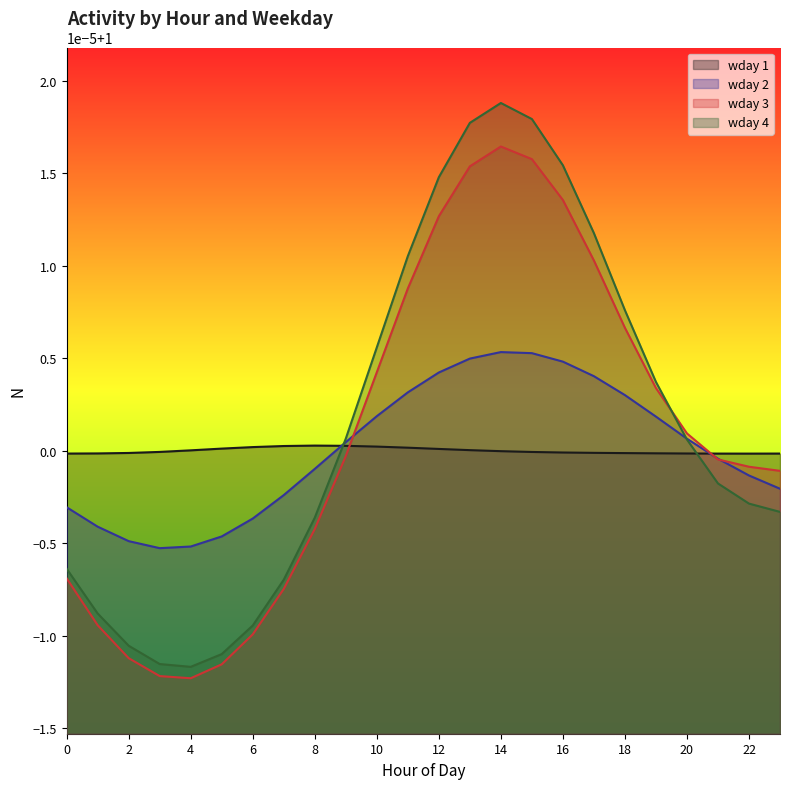

In wday 2, how many points are higher than both neighbors (excluding endpoints)?

1